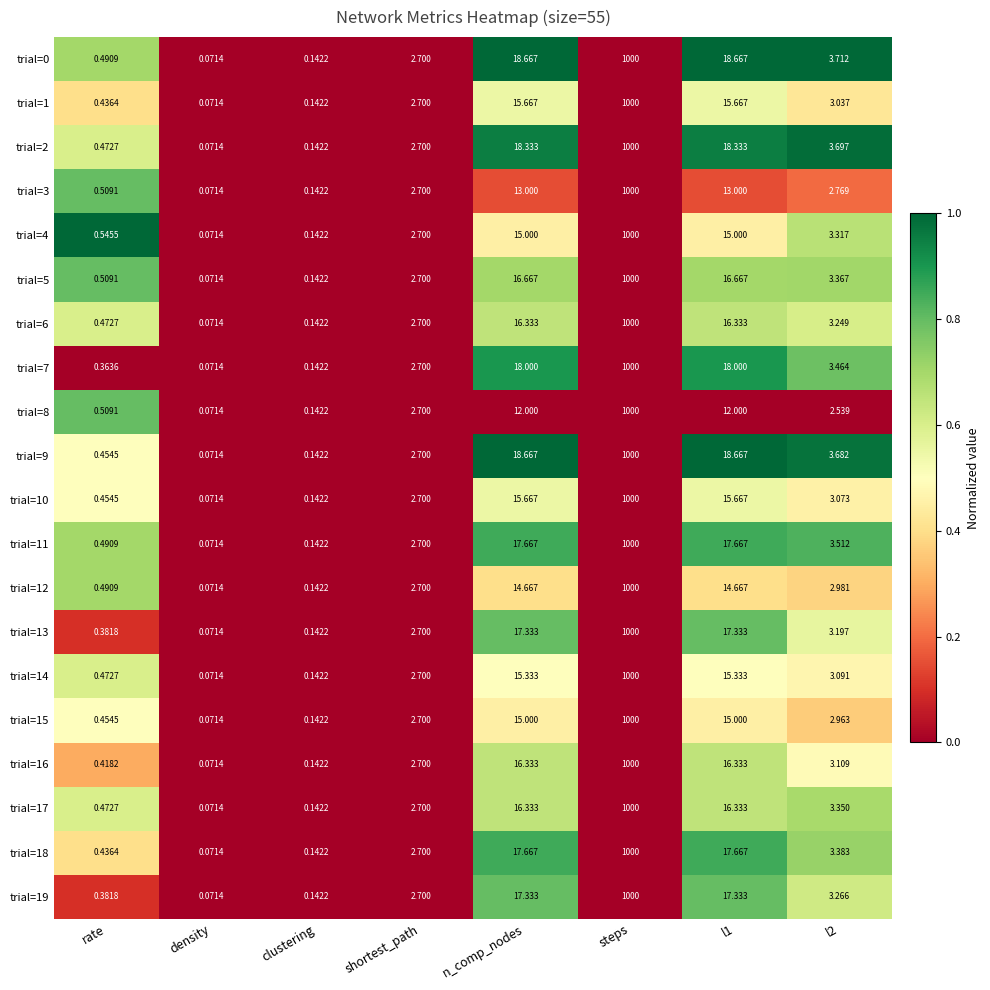

Which label corresponds to the smallest value in the chart?

density